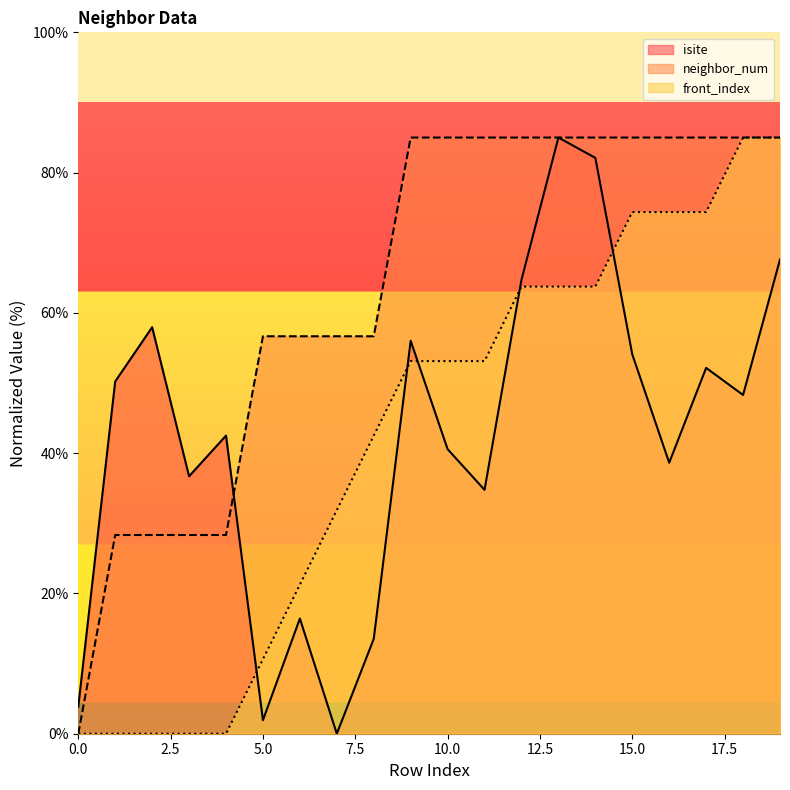

List the labels in order of isite value, largest first.

13, 14, 19, 12, 2, 9, 15, 17, 1, 18, 4, 10, 16, 3, 11, 6, 8, 0, 5, 7